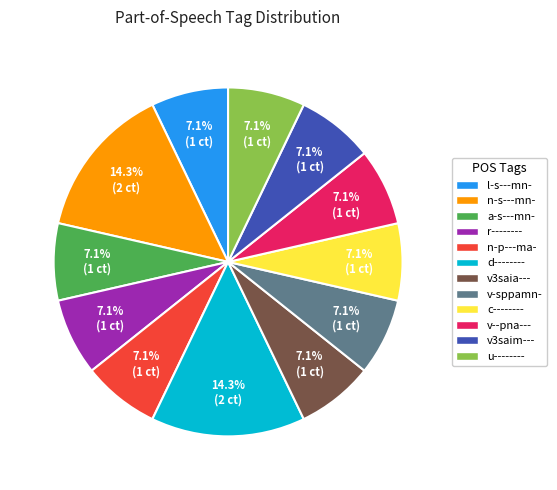

The d-------- slice represents 2% of the pie. True or false?

False